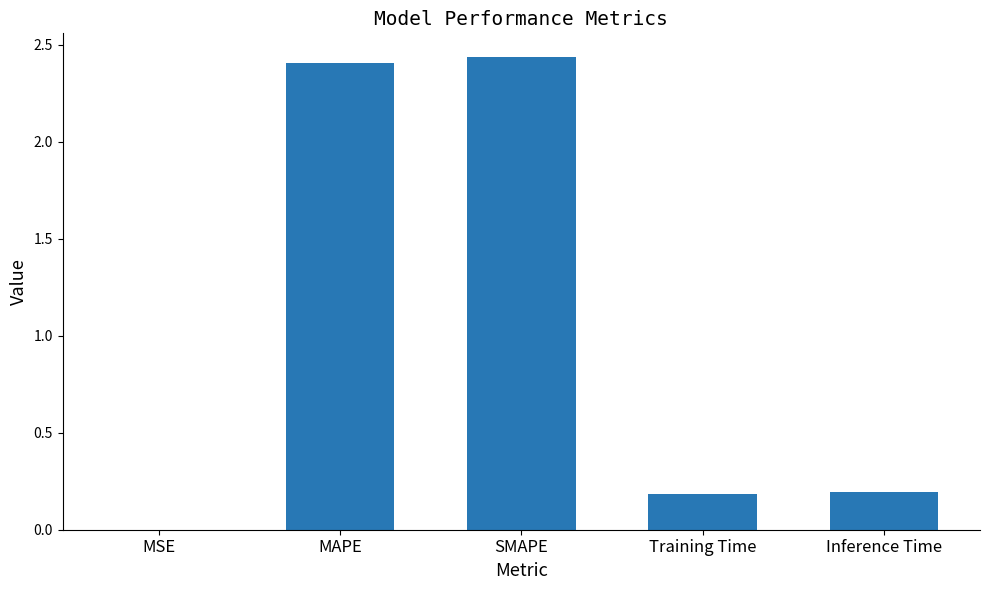

The chart shows a value of 0.7 at SMAPE. True or false?

False